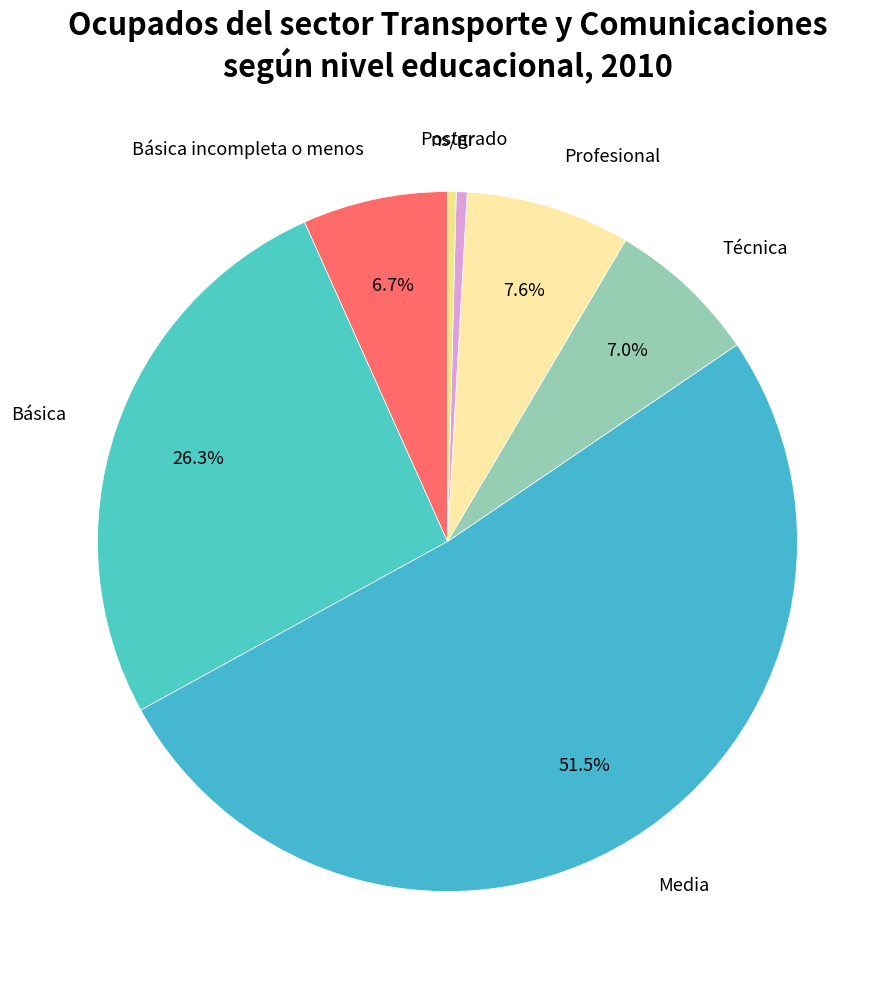

Count the number of slices in the pie.

7